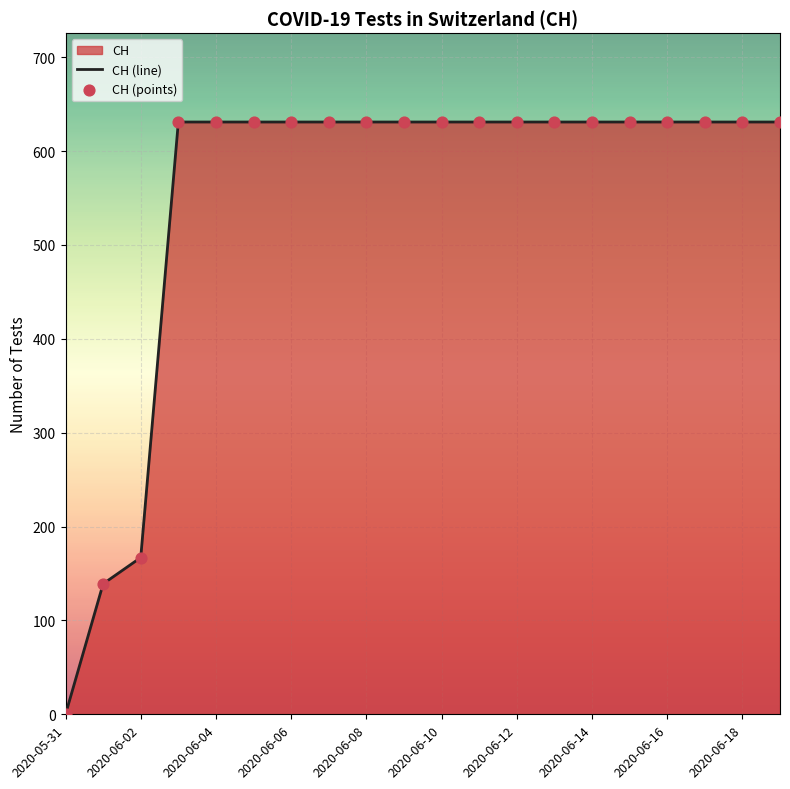

What is the greatest value displayed?

631